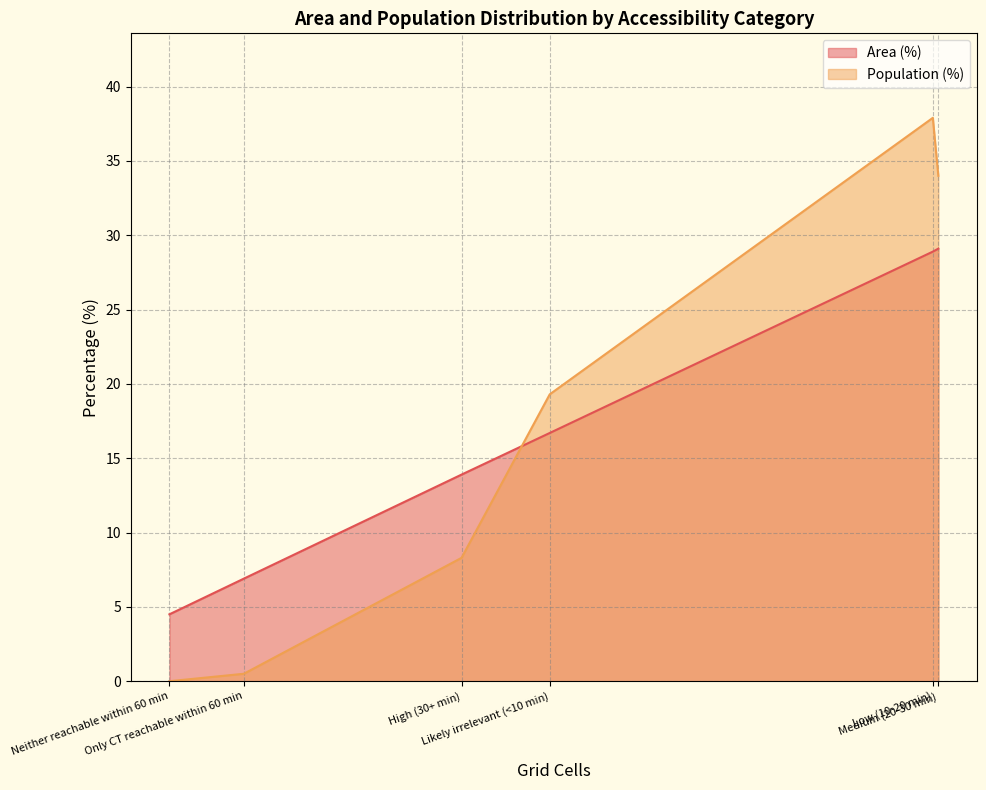

True or false: Population (%) has a value of 14.1 at Neither reachable within 60 min.

False